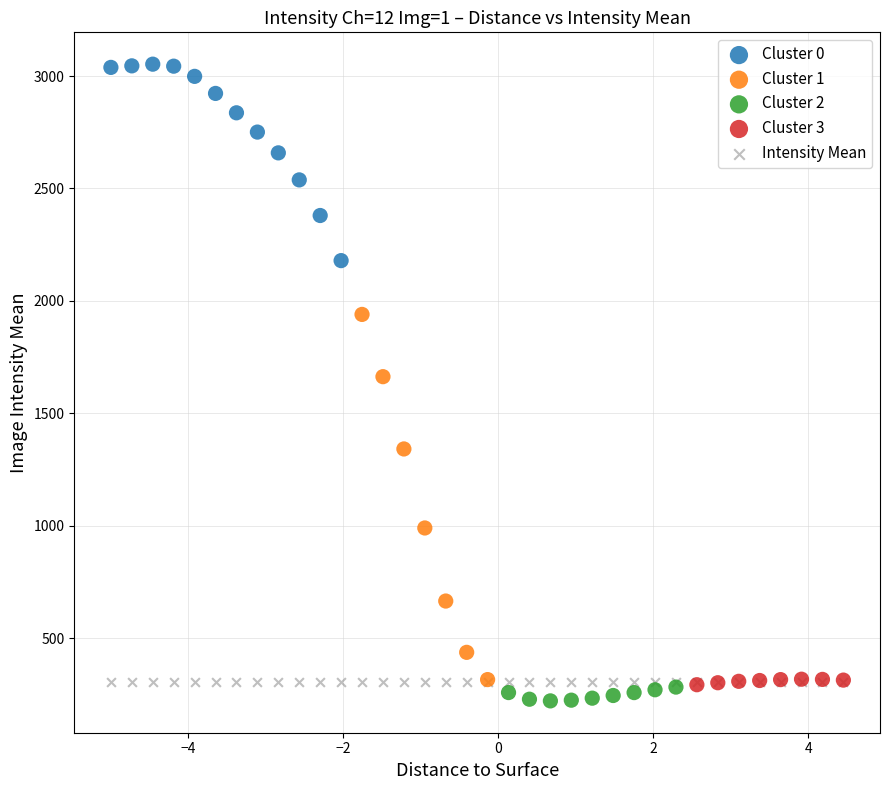

Which series reaches the maximum Y coordinate?

Cluster 0